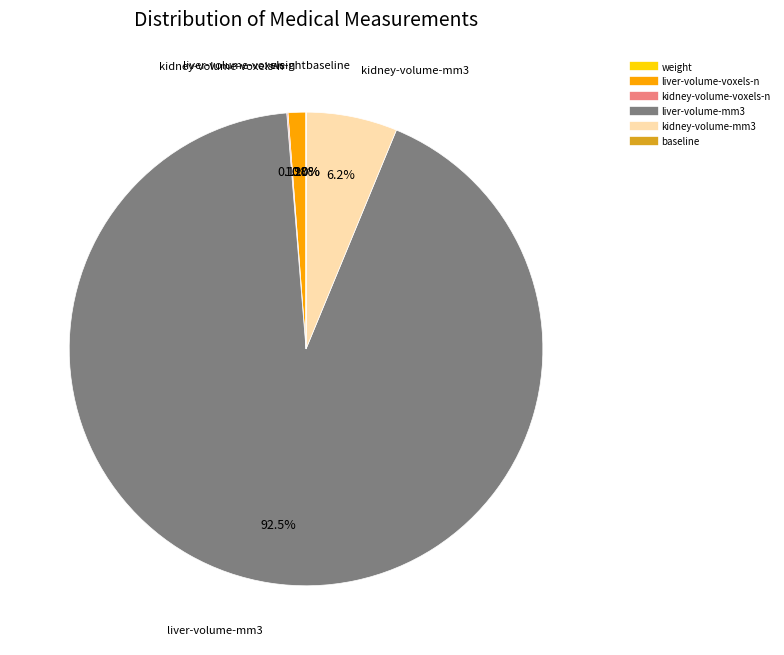

Which slice is the largest?

liver-volume-mm3